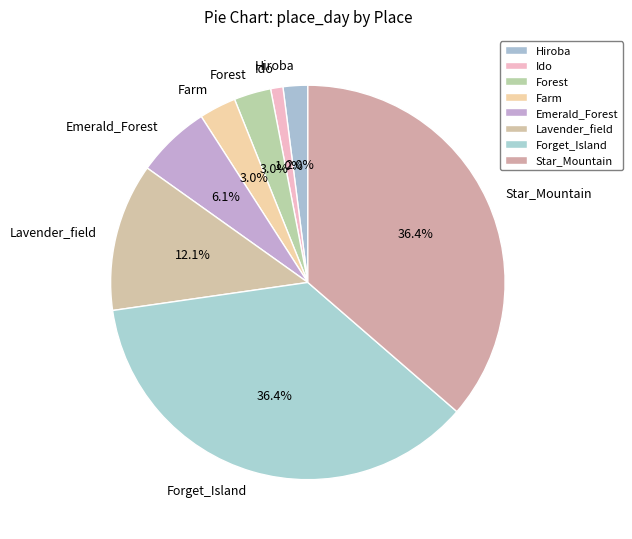

To the nearest percent, what percentage of the pie is Forget_Island?

36%